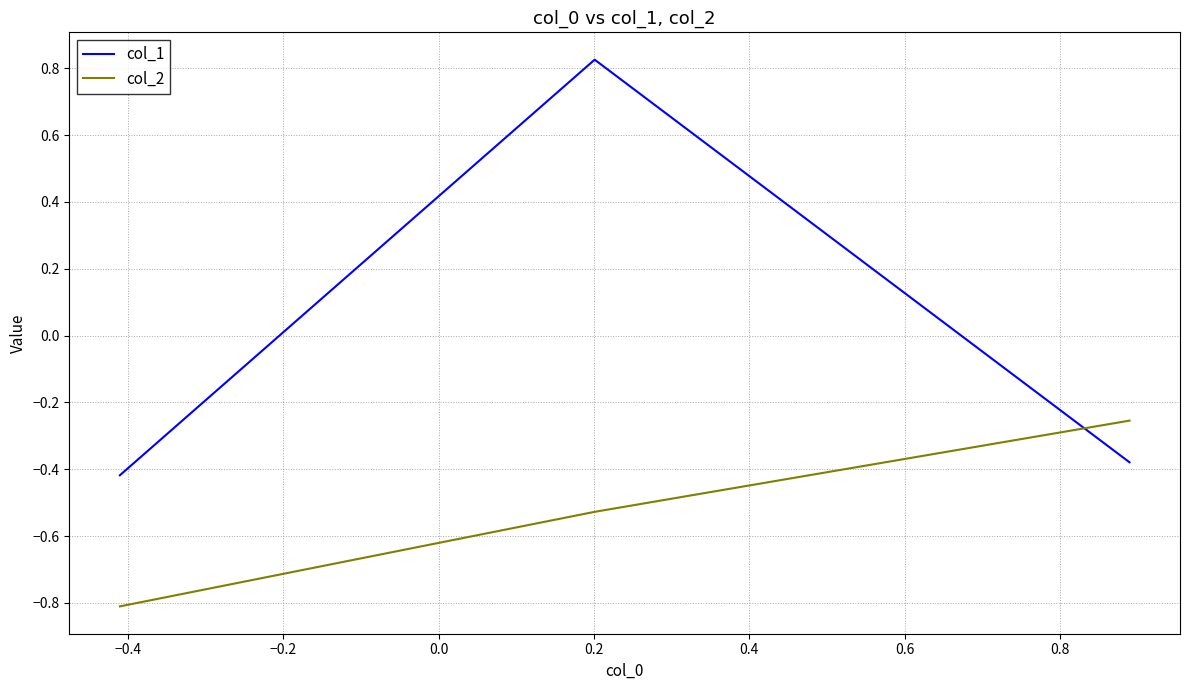

Which series has the largest total across all categories?

col_1